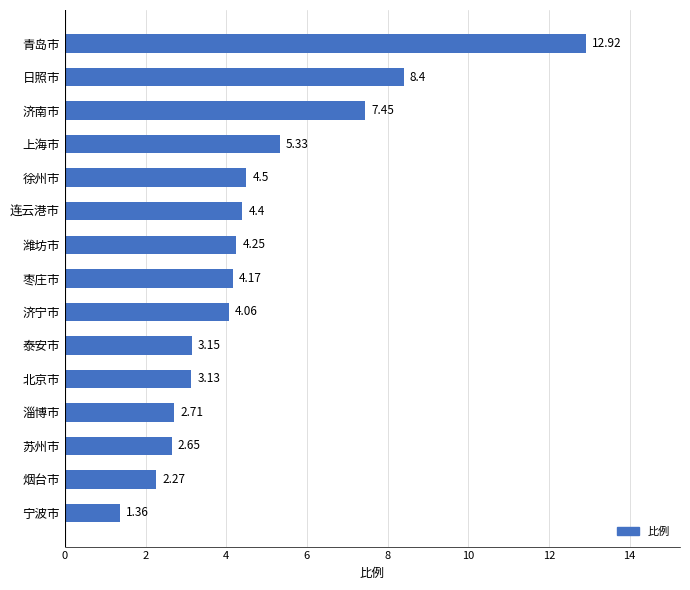

What is the label of the 15th bar from the bottom?

青岛市